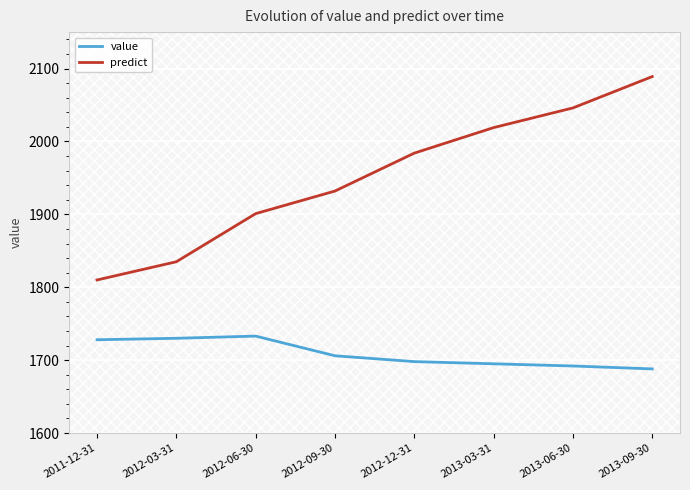

What is the sum of the value values at 2012-09-30 and 2013-09-30?

3394